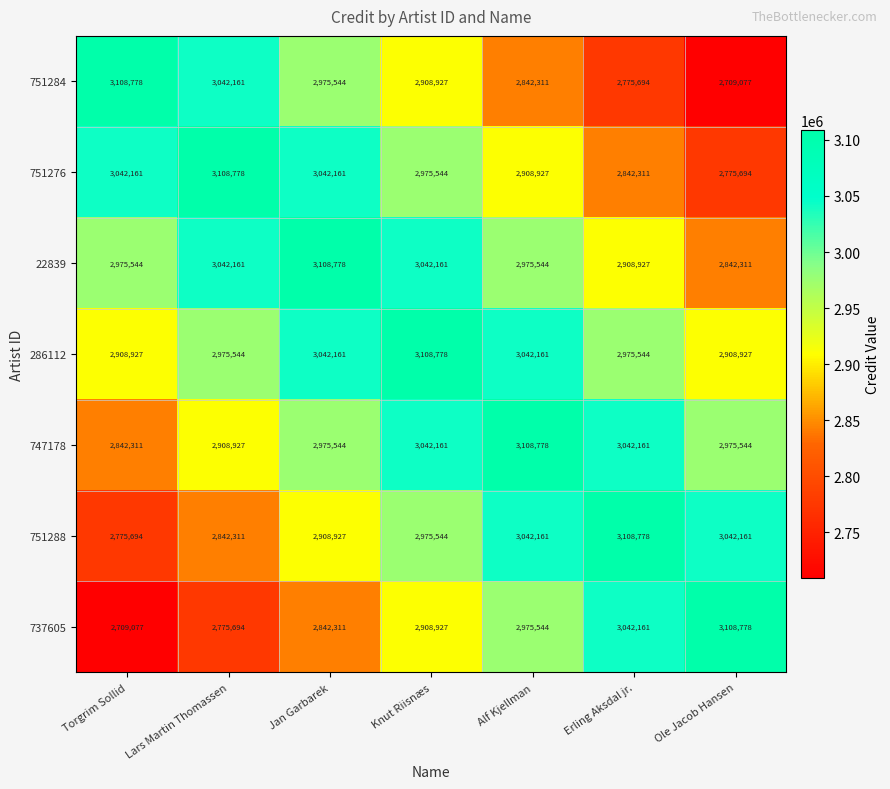

The value of 751284 at Erling Aksdal jr. is 2775694. True or false?

True